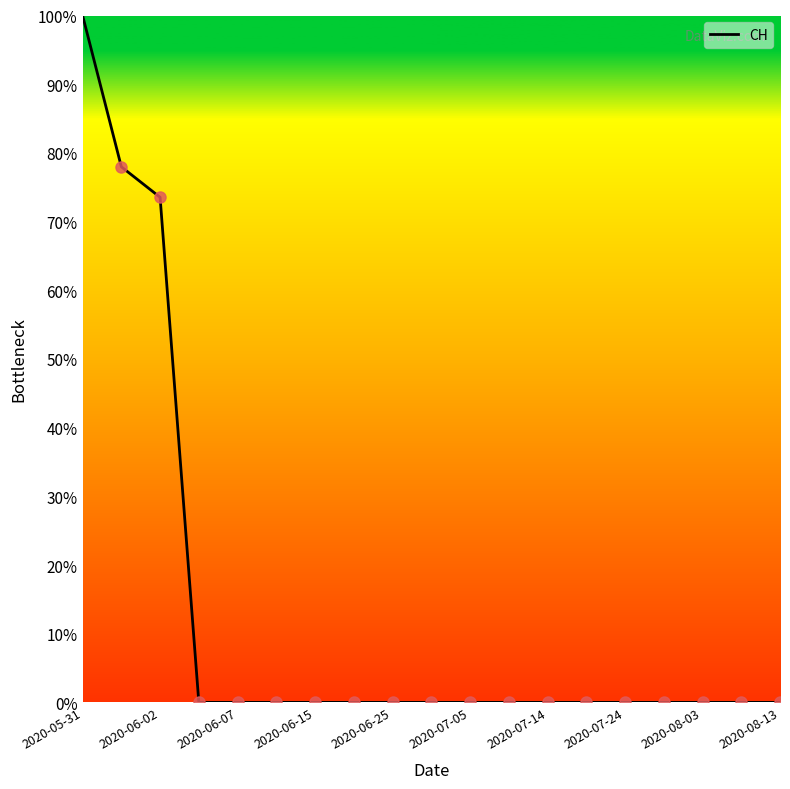

Reading right to left, extract all data points from this chart.

0.0	0.0	0.0	0.0	0.0	0.0	0.0	0.0	0.0	0.0	0.0	0.0	0.0	0.0	0.0	0.0	73.5	78.0	100.0